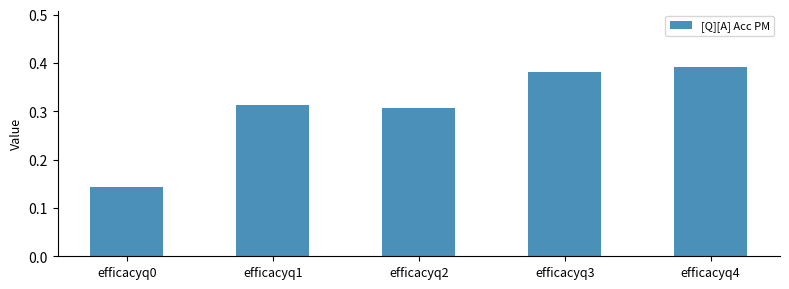

At which label is the value closest to 0?

efficacyq0